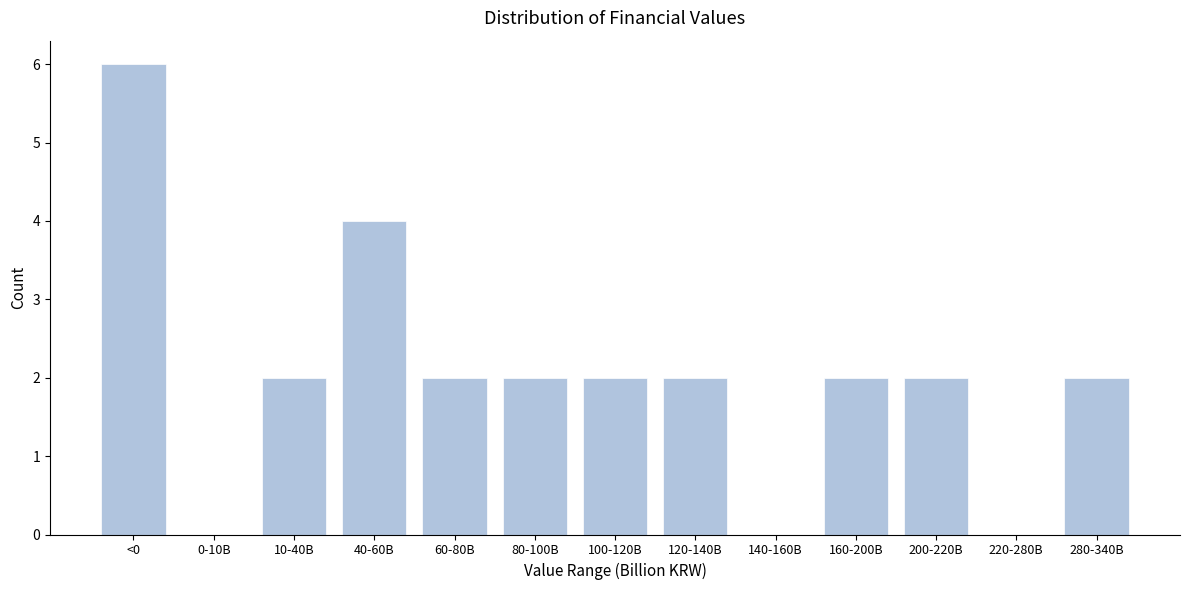

Reading left to right, what are all the values shown in this chart?

<0=6	0-10B=0	10-40B=2	40-60B=4	60-80B=2	80-100B=2	100-120B=2	120-140B=2	140-160B=0	160-200B=2	200-220B=2	220-280B=0	280-340B=2